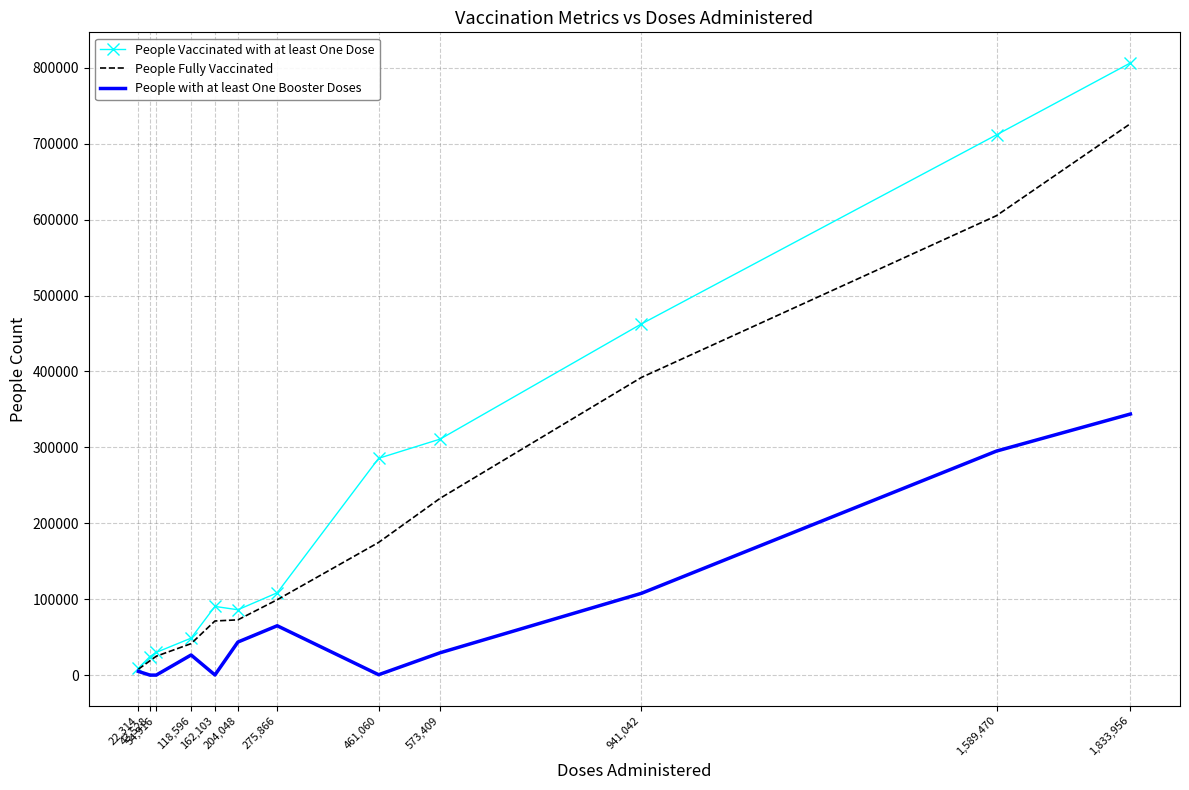

Which series has the largest total across all categories?

People Vaccinated with at least One Dose